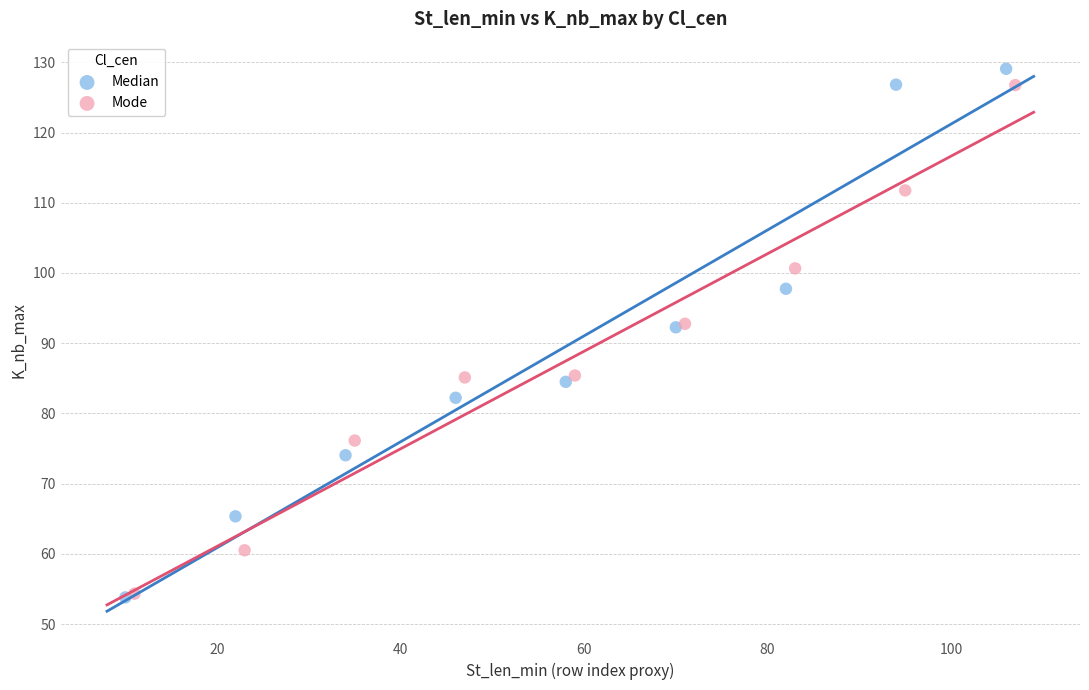

Which series has the widest spread of Y values?

Median